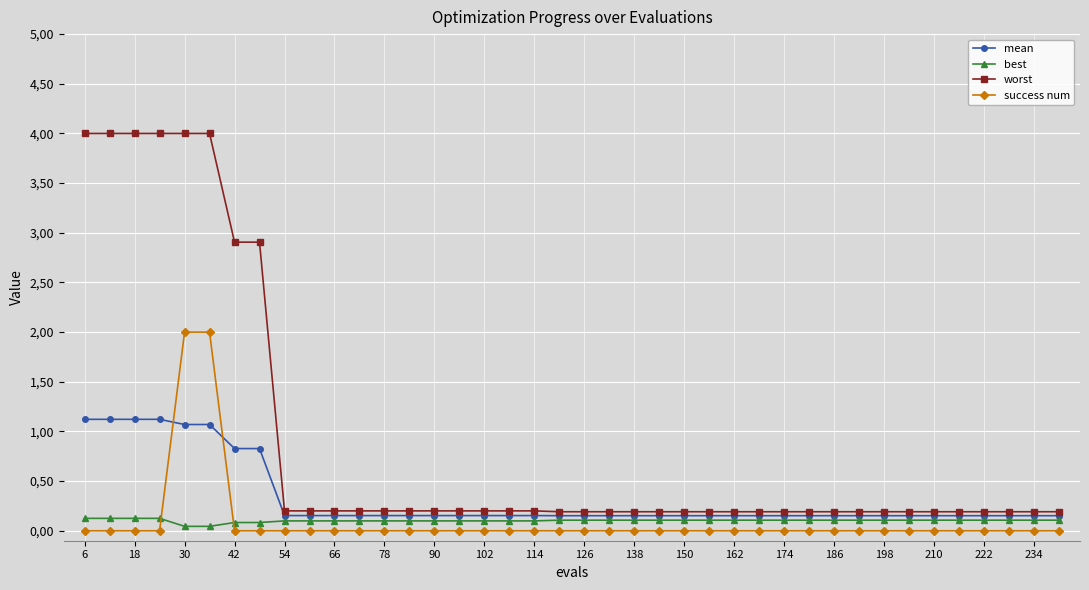

How many times do best and success num cross each other?

2